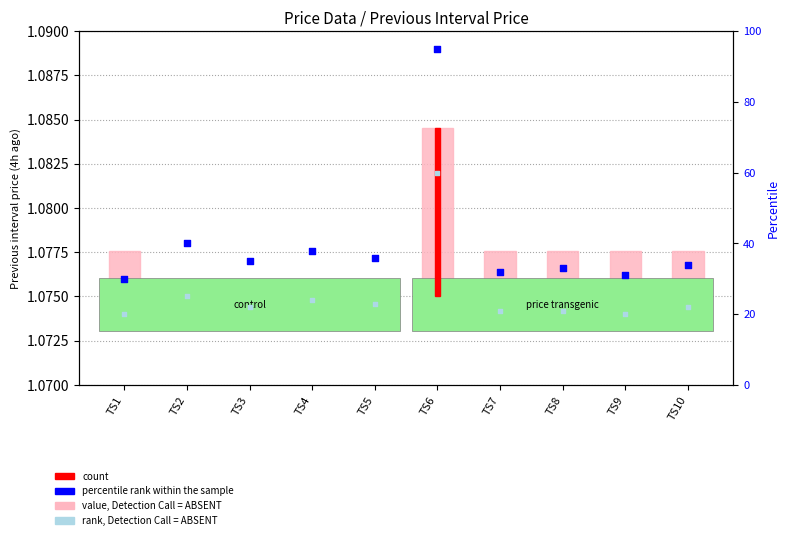

At how many categories does at least one series exceed 63?

1